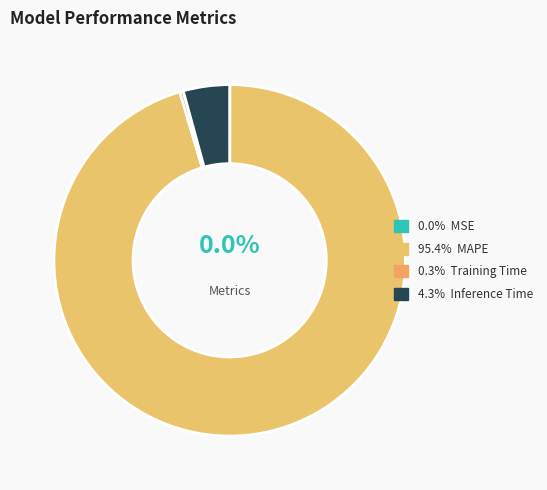

What is the largest slice in the pie chart?

MAPE